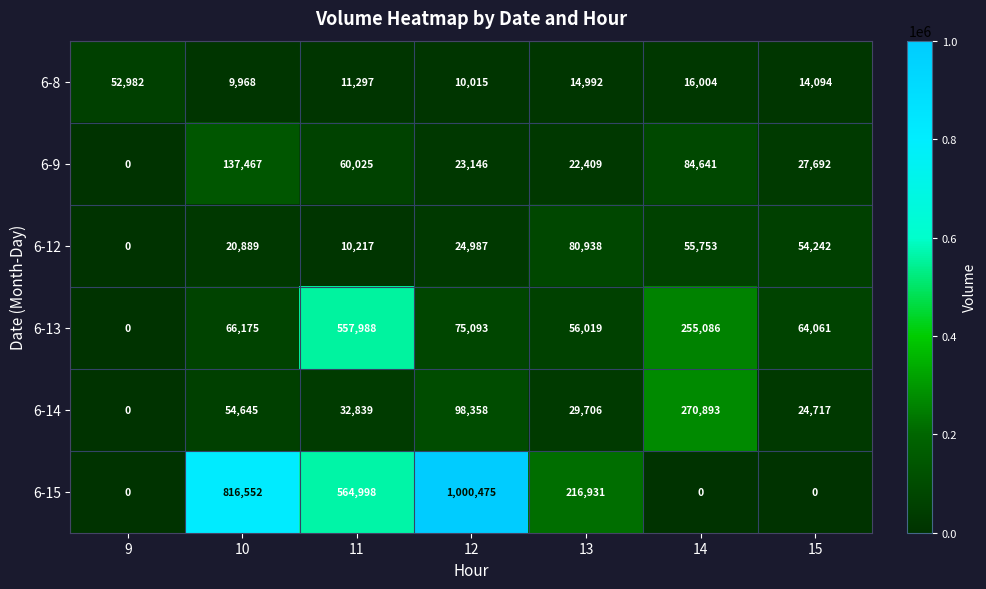

True or false: 6-15 has a value of 564998 at 11.

True